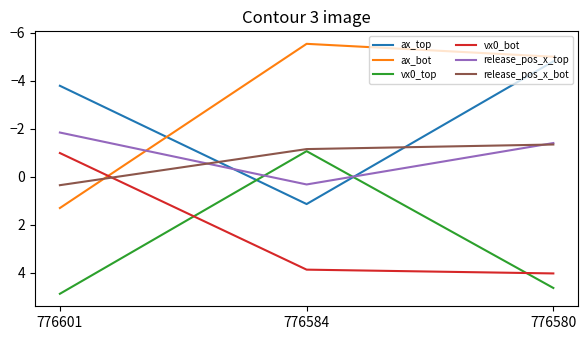

What is the difference between the highest and lowest values at 776580?

9.6